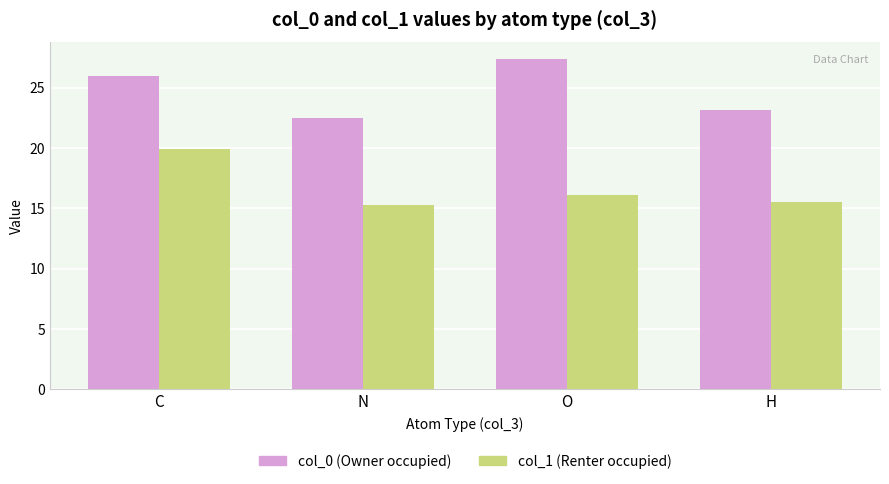

Which series has the largest range (max minus min)?

col_0 (Owner occupied)